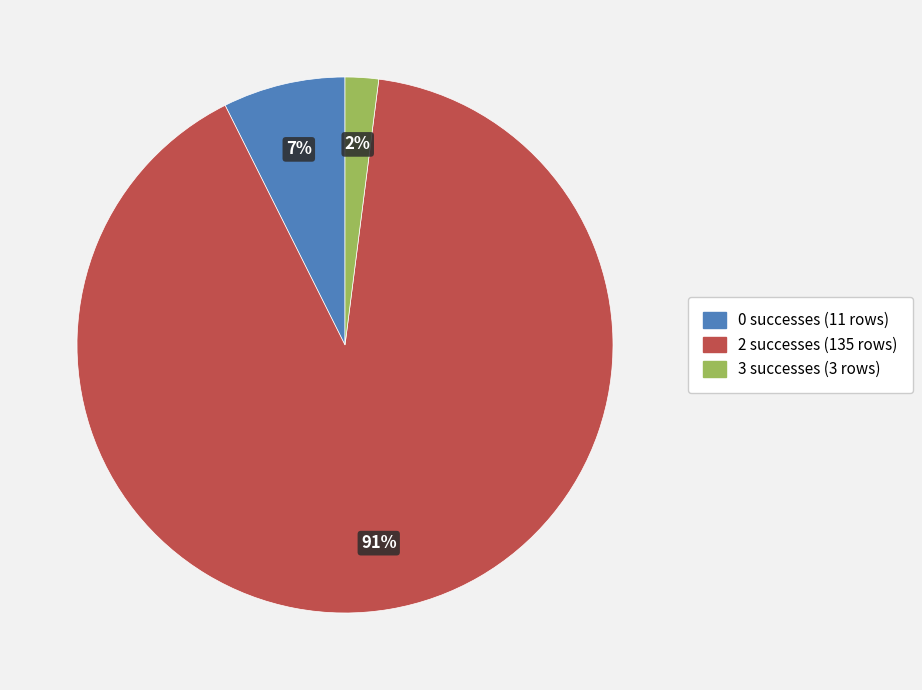

Is there a majority slice in this chart?

Yes